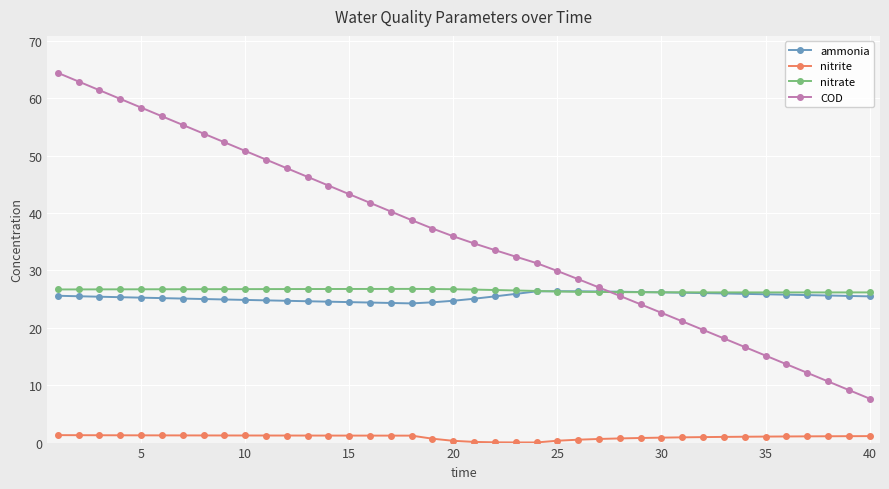

At how many categories does at least one series exceed 44?

14